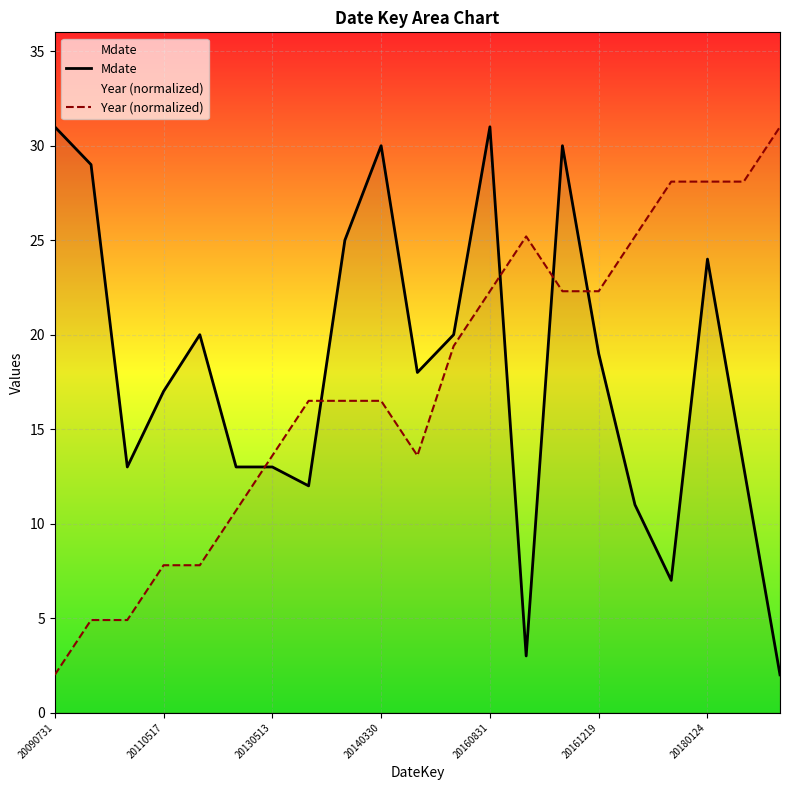

What is the difference between the highest and lowest values at 20161219?

3.3